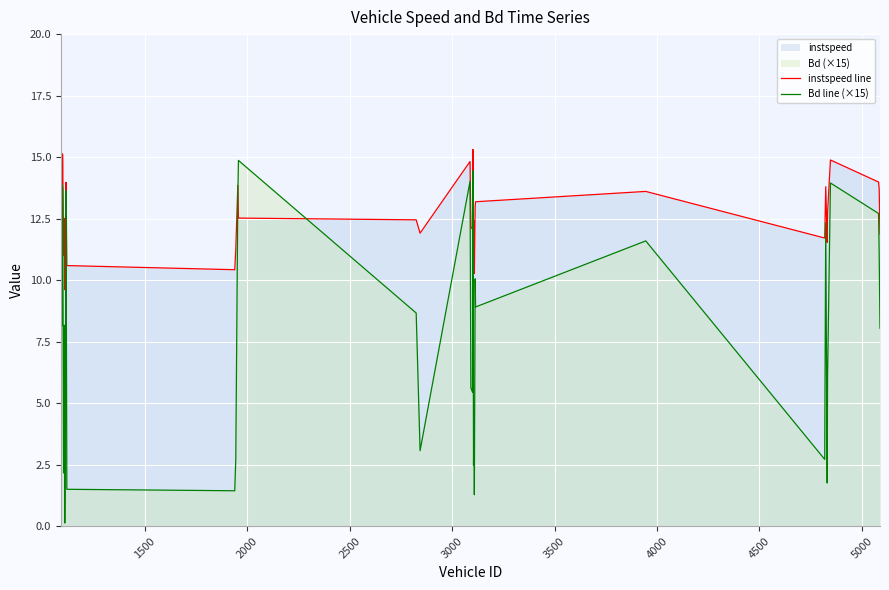

How many lines are shown in the chart?

2